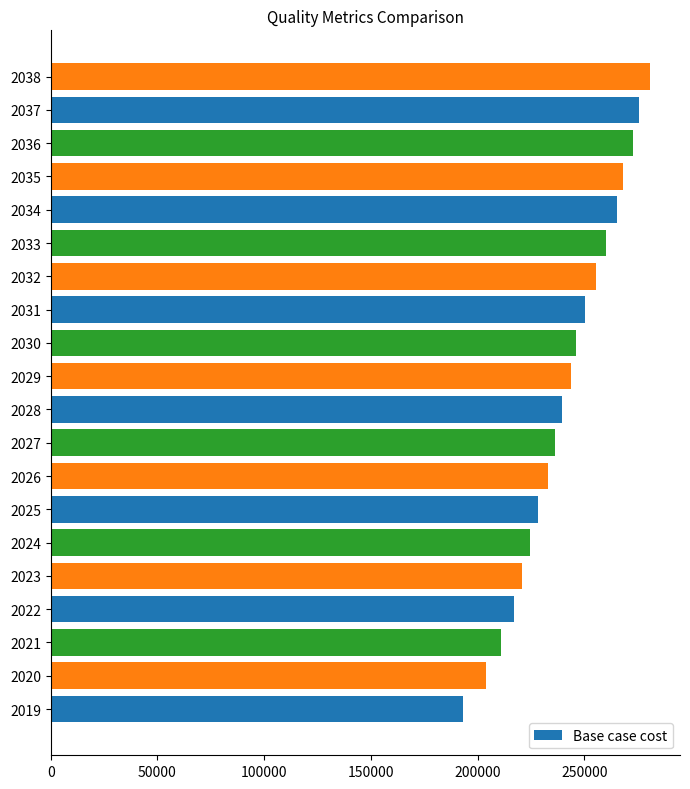

List the labels in order of value, smallest first.

2019, 2020, 2021, 2022, 2023, 2024, 2025, 2026, 2027, 2028, 2029, 2030, 2031, 2032, 2033, 2034, 2035, 2036, 2037, 2038